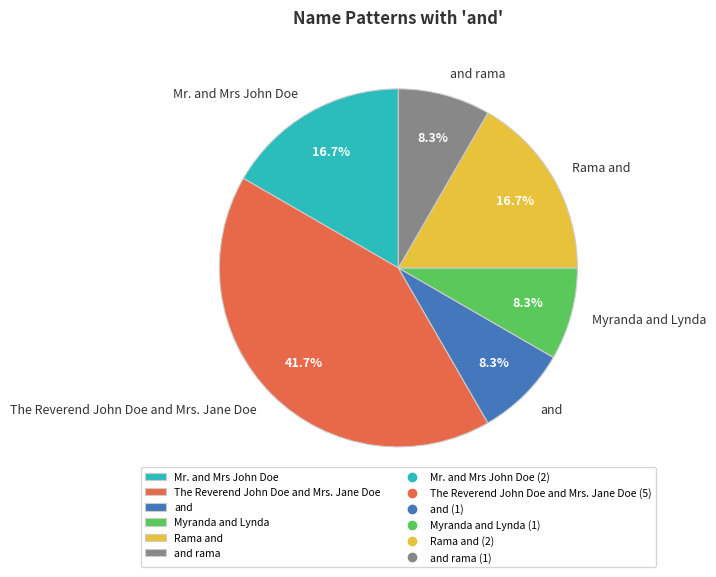

Is there any slice that represents more than half of the pie?

No